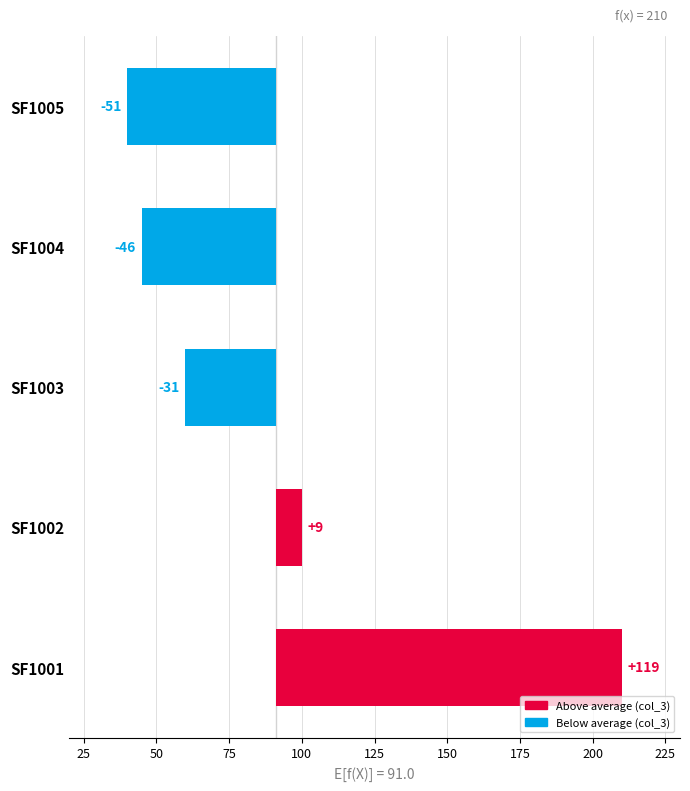

Read the value at SF1001, to the nearest 50.

100